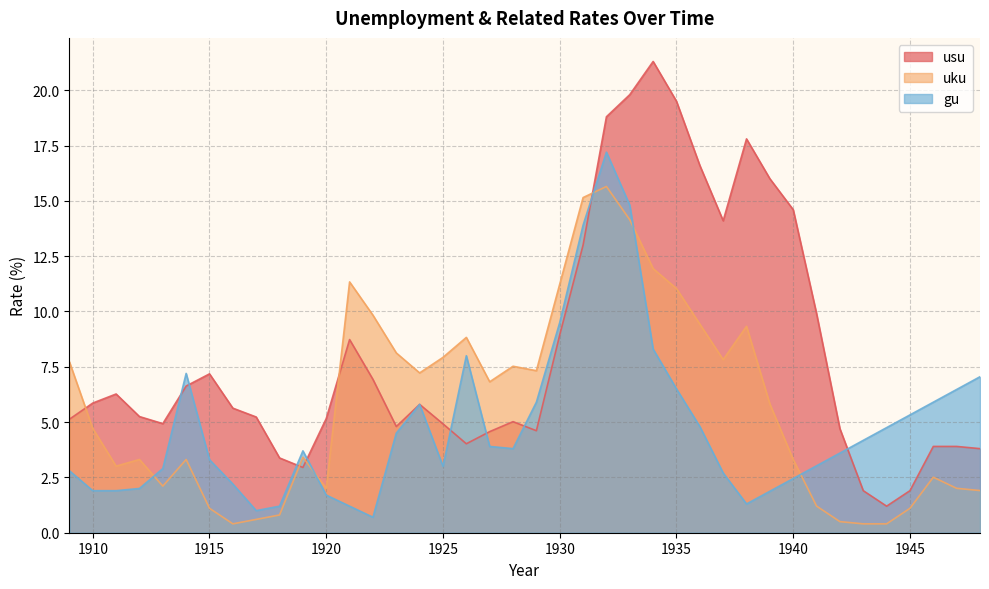

Which category has the lowest value in the gu series?

1922